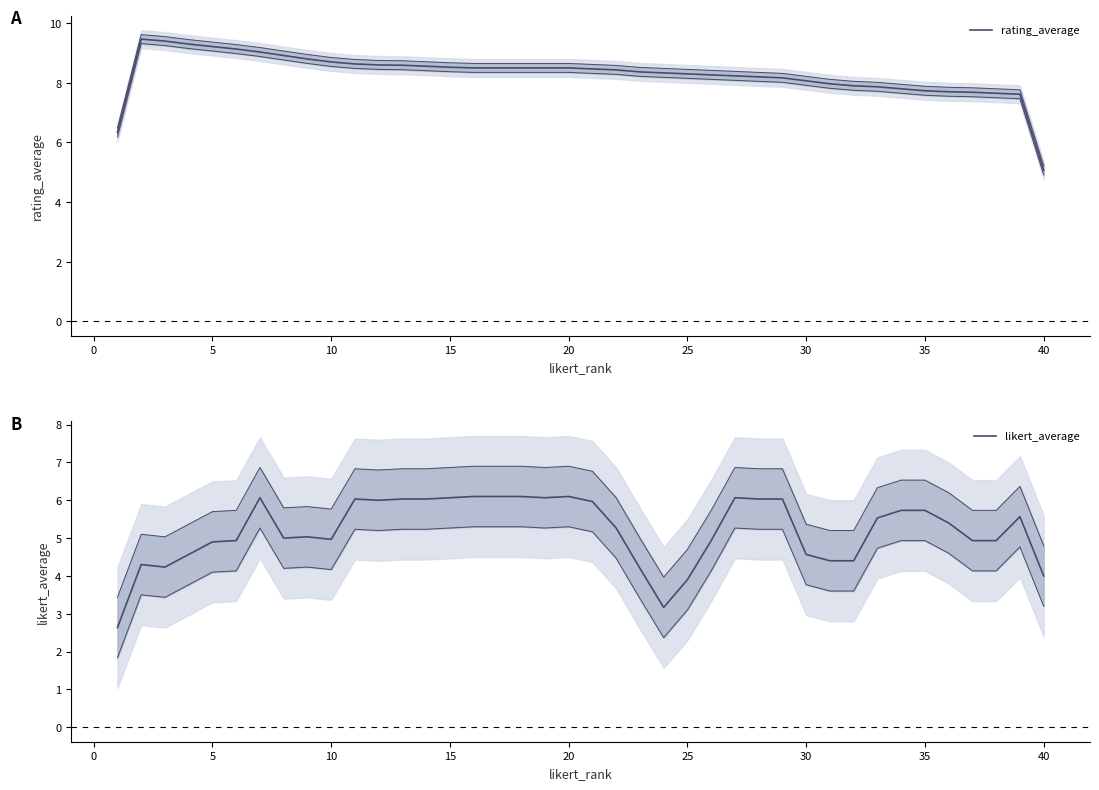

How many categories are shown in the chart?

40